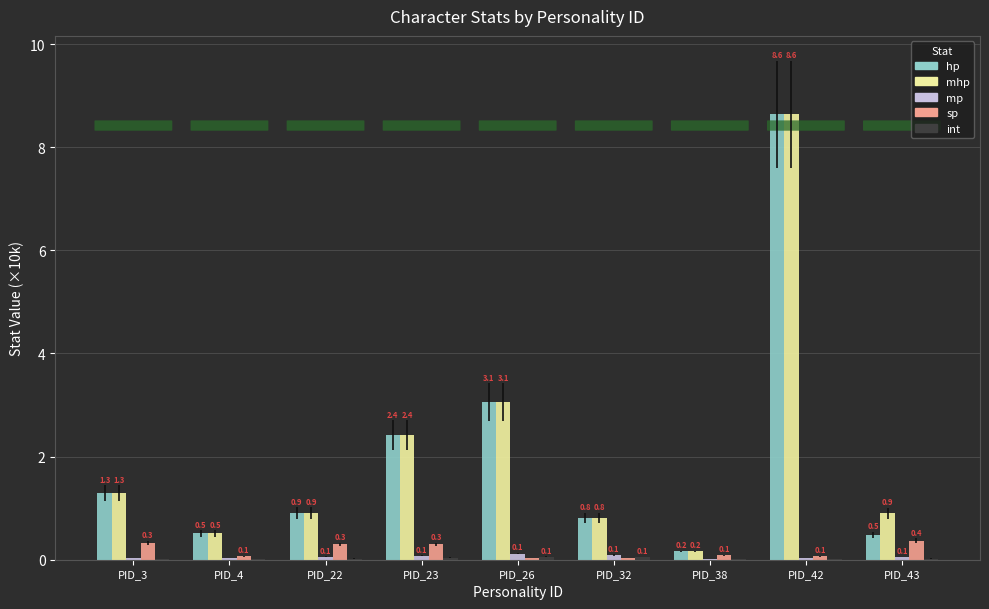

How many distinct data groups are displayed?

5